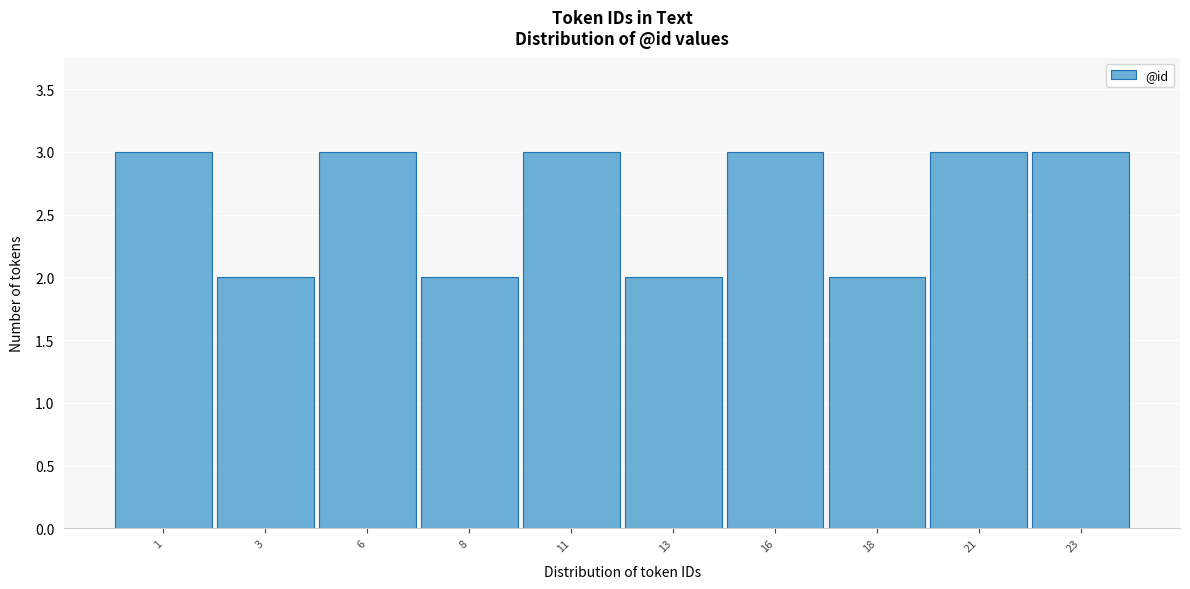

Reading left to right, what are all the values shown in this chart?

3	2	3	2	3	2	3	2	3	3